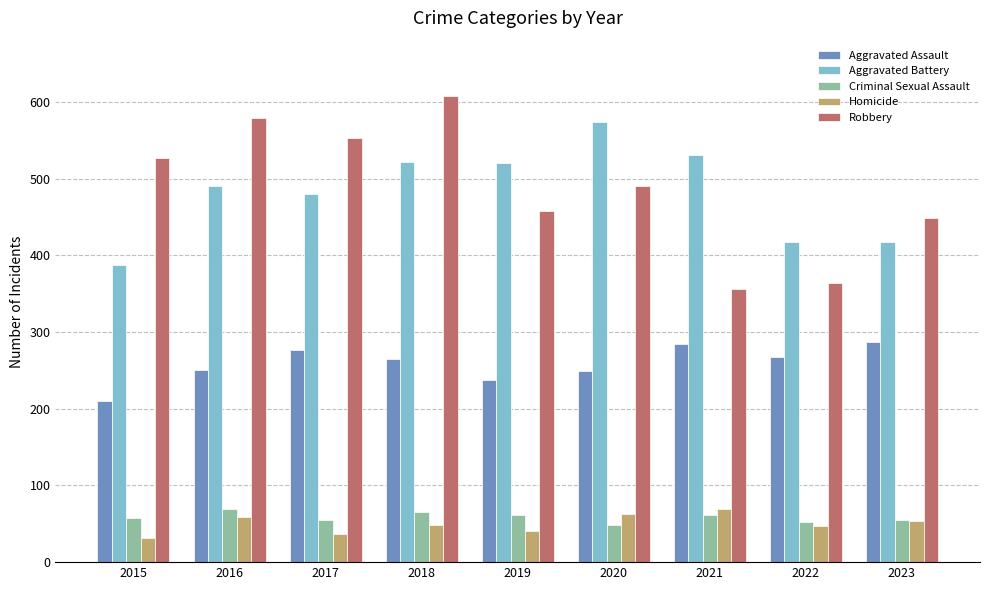

Is it true that Criminal Sexual Assault equals 96 at 2016?

False